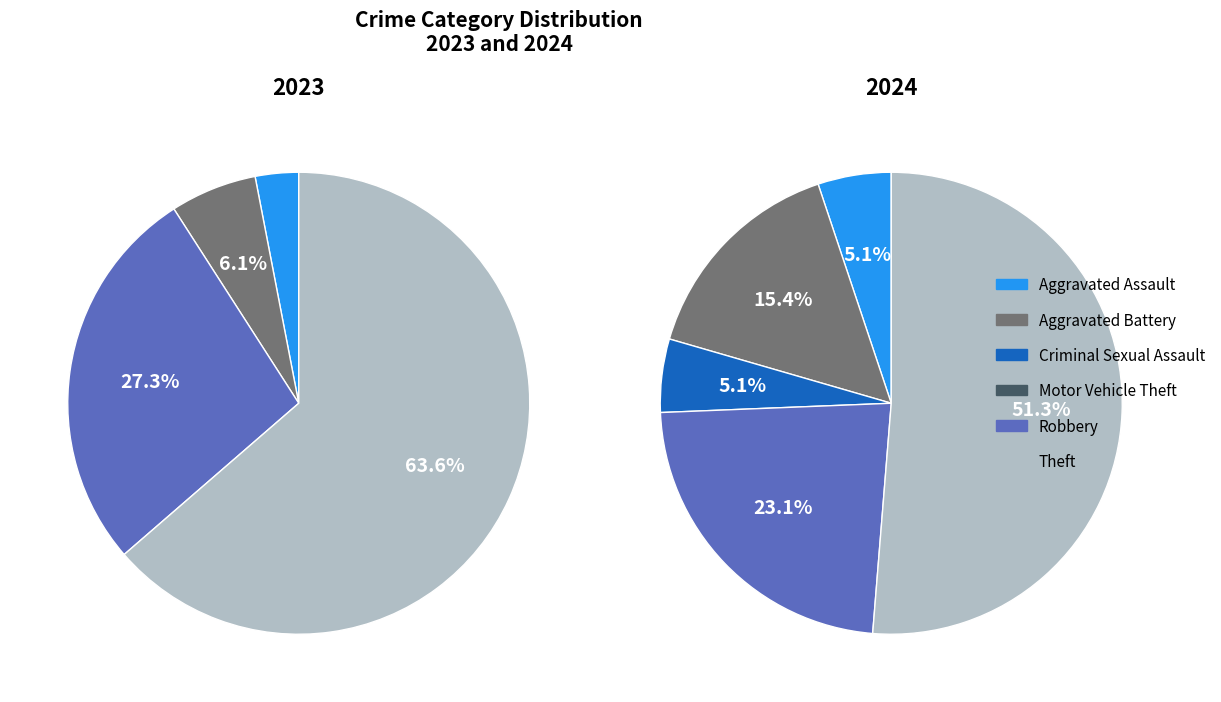

What is the smallest slice in the pie chart?

Criminal Sexual Assault